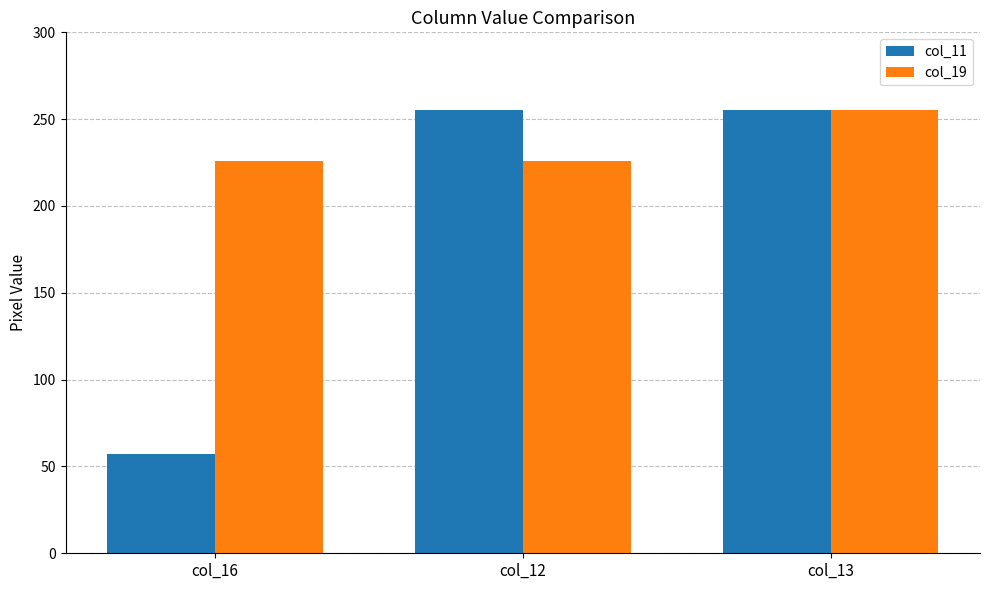

Reading left to right, list all the values displayed in this chart.

col_11: 57	255	255
col_19: 226	226	255